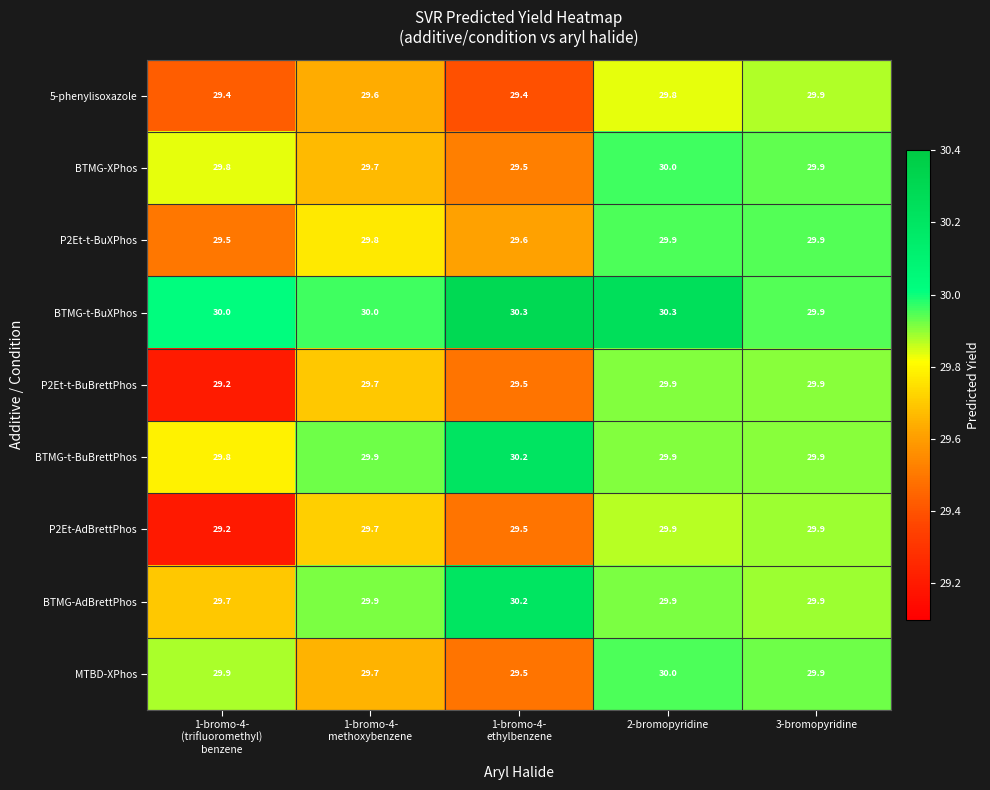

What is the spread (max minus min) of values at 2-bromopyridine?

0.5